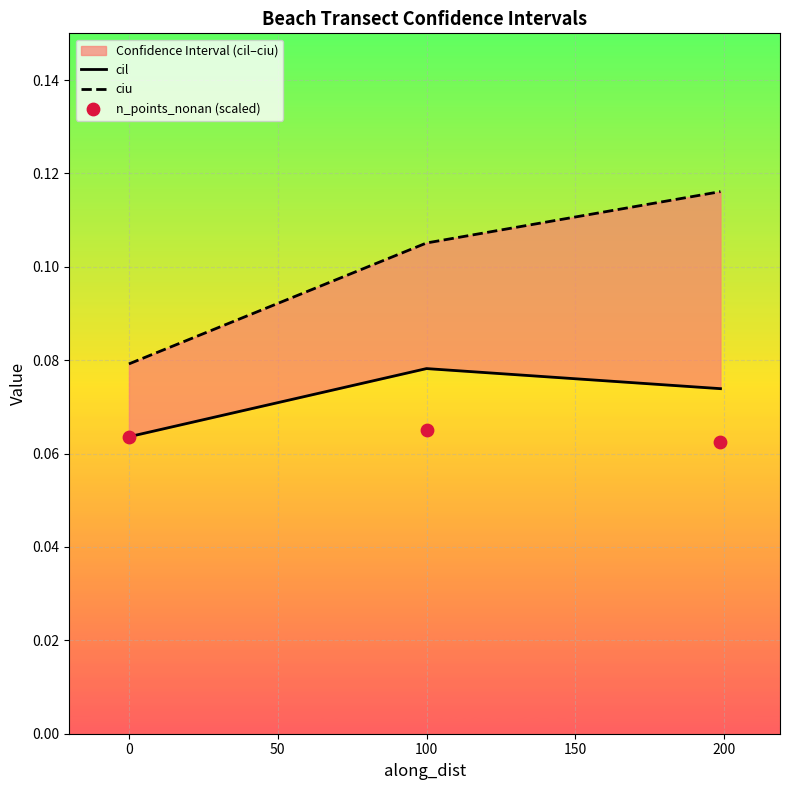

Which series contains the highest Y value?

ciu